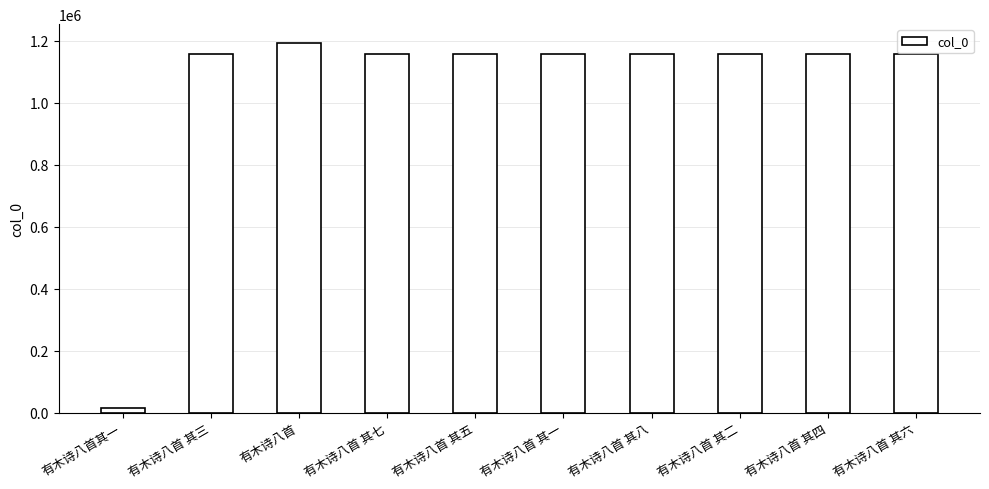

How many bars are there in total?

10